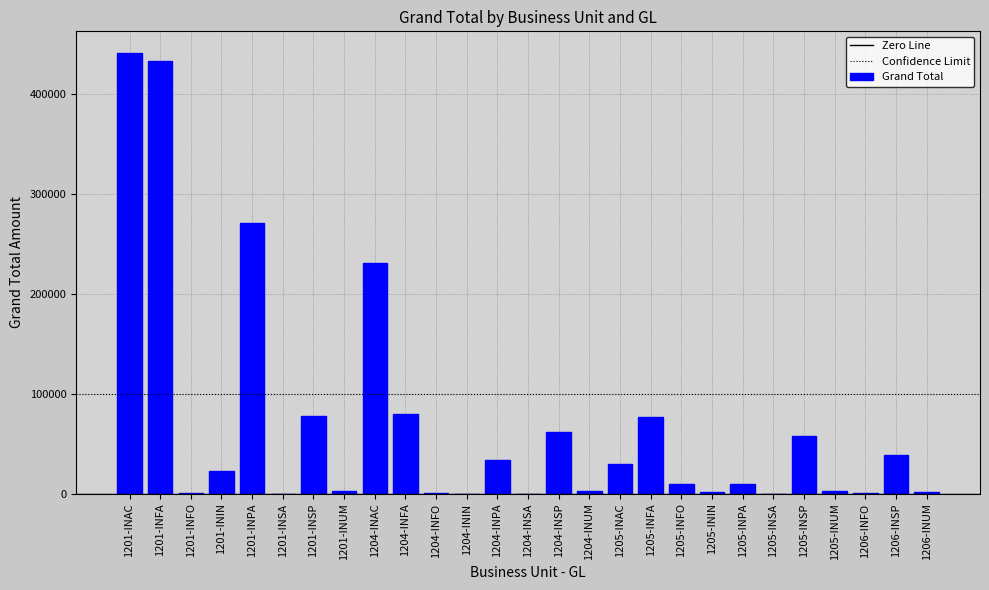

How many series are shown in this chart?

1